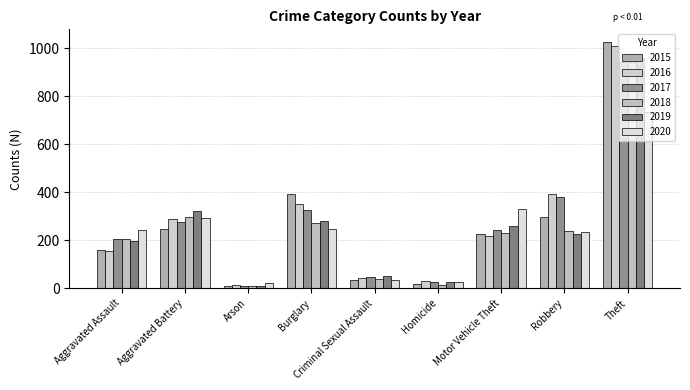

How many bars are there in total?

54